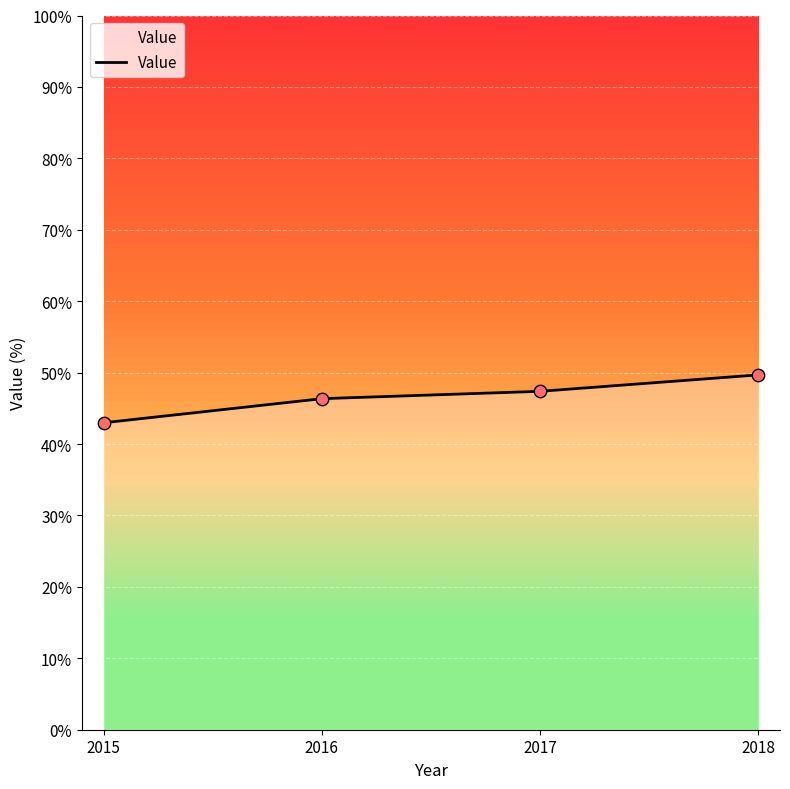

Approximately how many times larger is the value at 2015 compared to 2018?

0.9